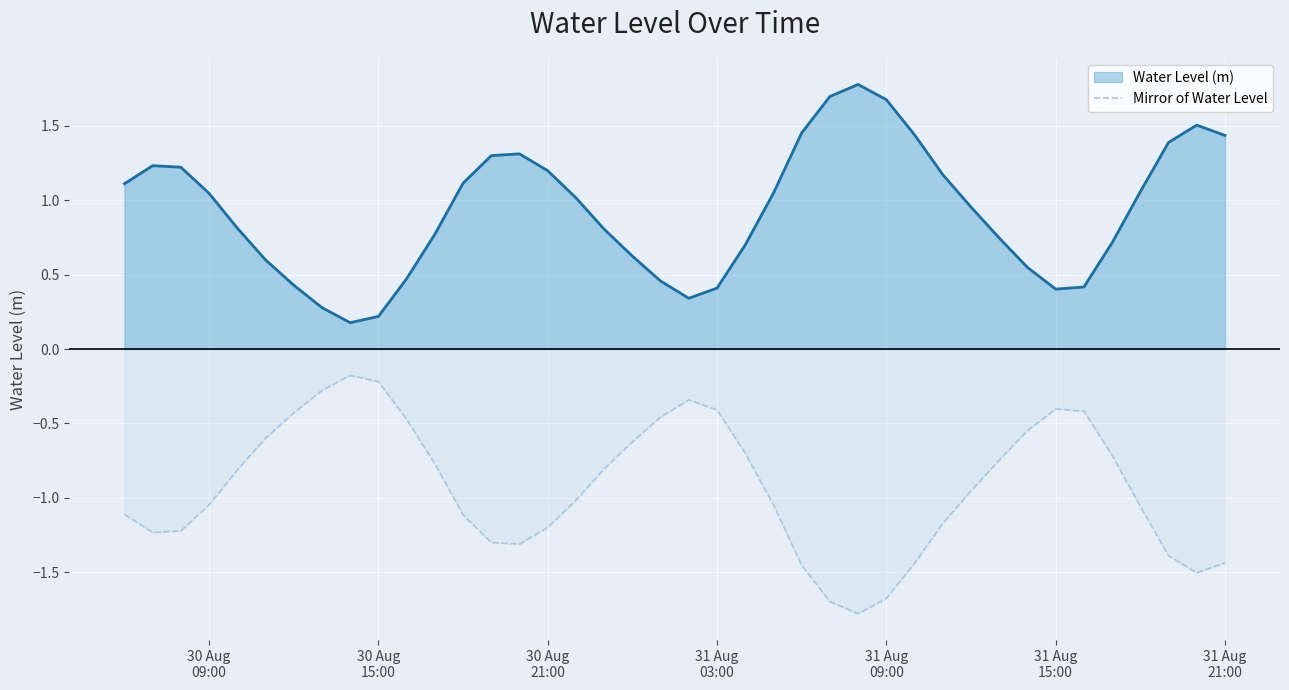

Does the chart display data point markers on the line(s)?

No